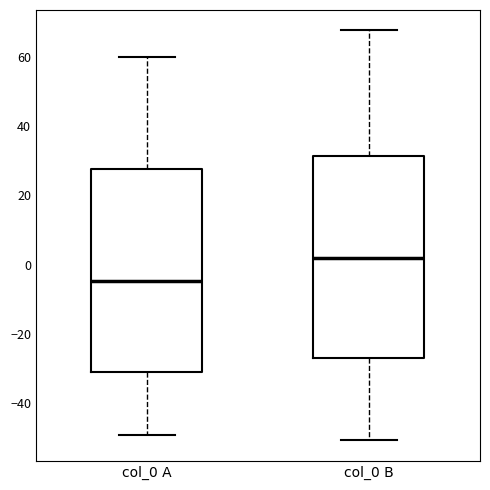

Which box's median line is the lowest?

col_0 A